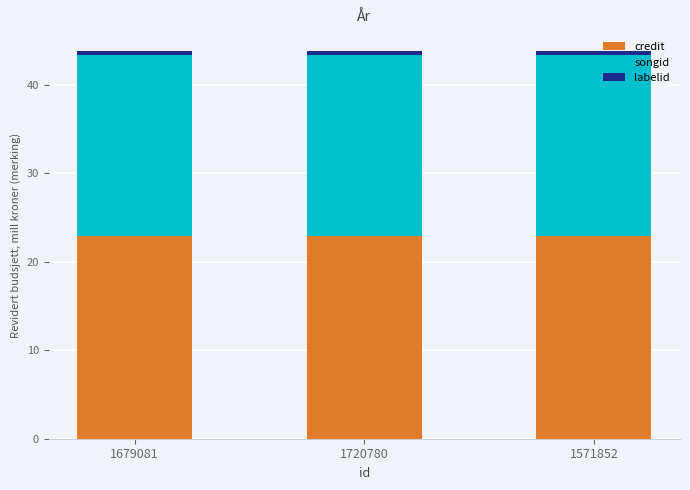

Is it true that credit equals 39.4 at 1679081?

False